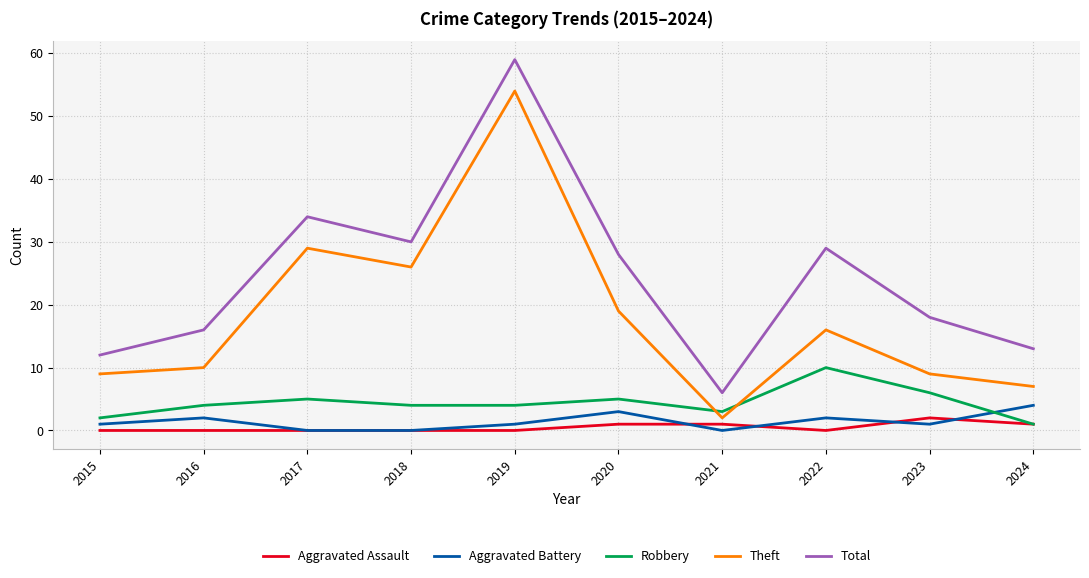

At how many categories does at least one series exceed 27?

5